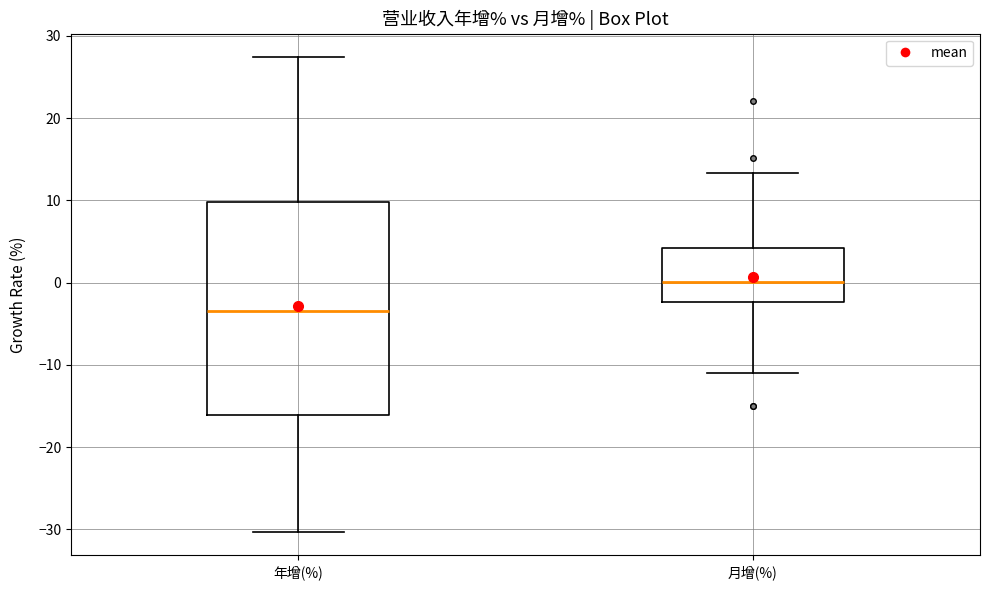

Where does the upper whisker of the box for 月增(%) end on the y-axis? The values are not printed on the chart, so give them approximately, as read against the axis.

13